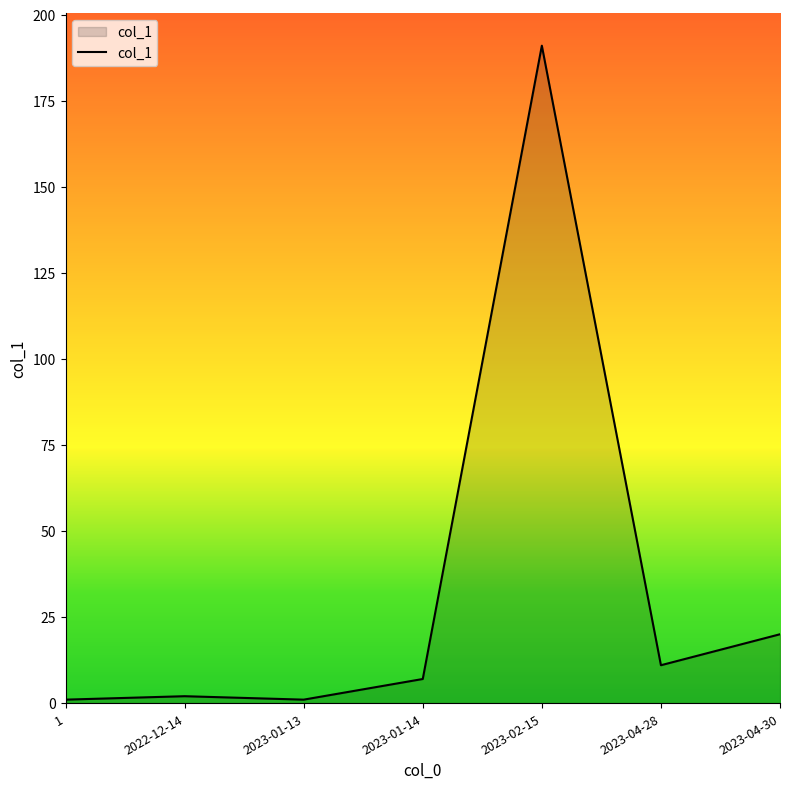

True or false: the data has more than 2 interior local peaks.

False